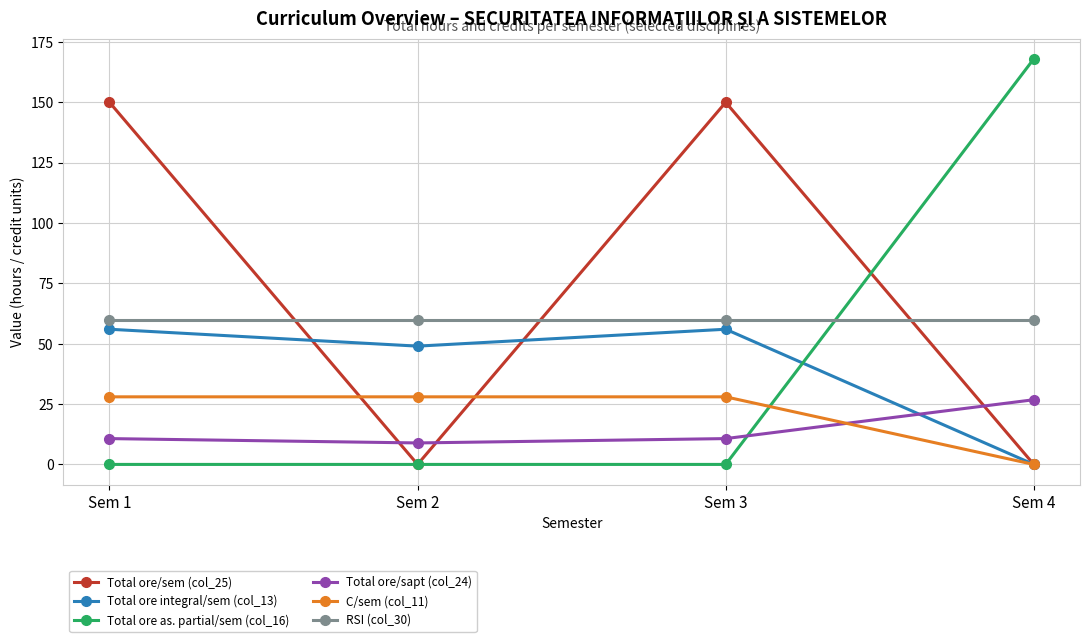

What is the difference between the highest and lowest values at Sem 4?

168.0